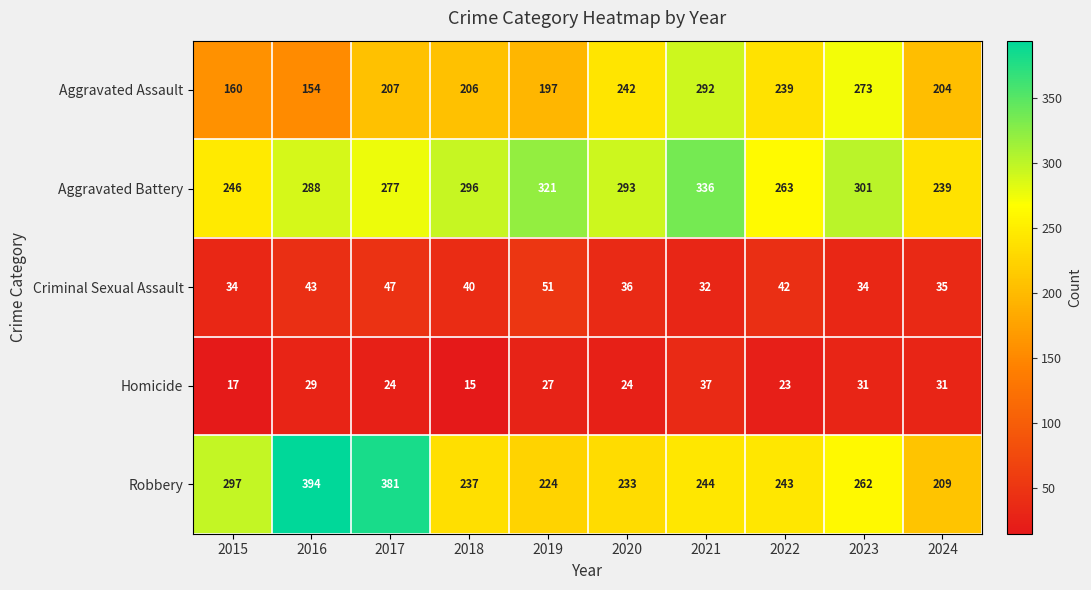

Rank the series at 2024 from highest to lowest value.

Aggravated Battery, Robbery, Aggravated Assault, Criminal Sexual Assault, Homicide